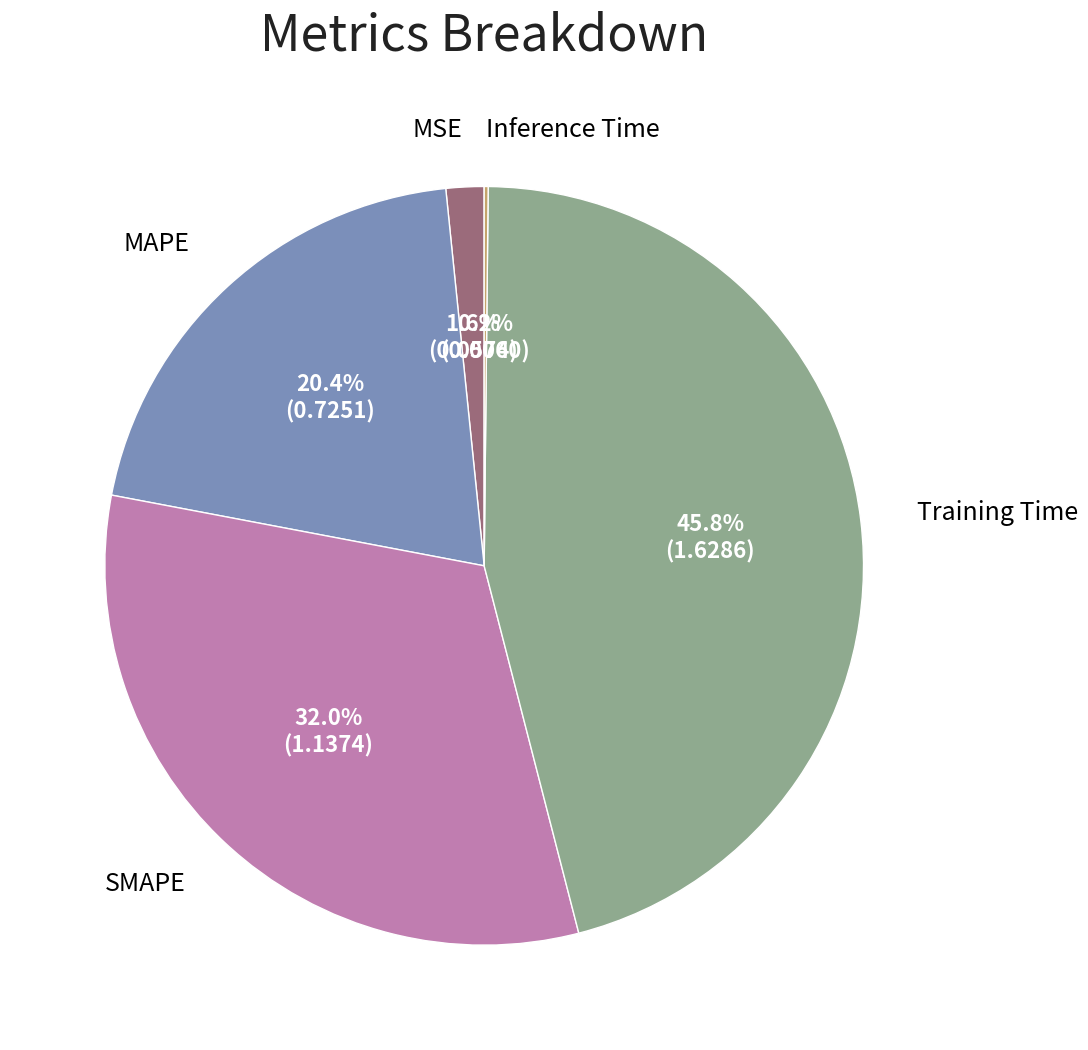

Is there any slice that represents more than half of the pie?

No